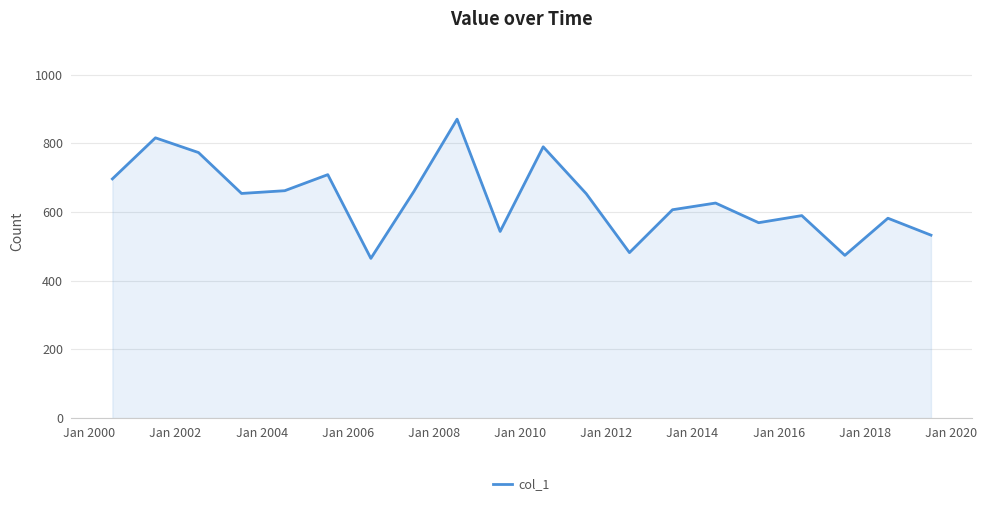

What is the maximum value shown in the chart?

870.4